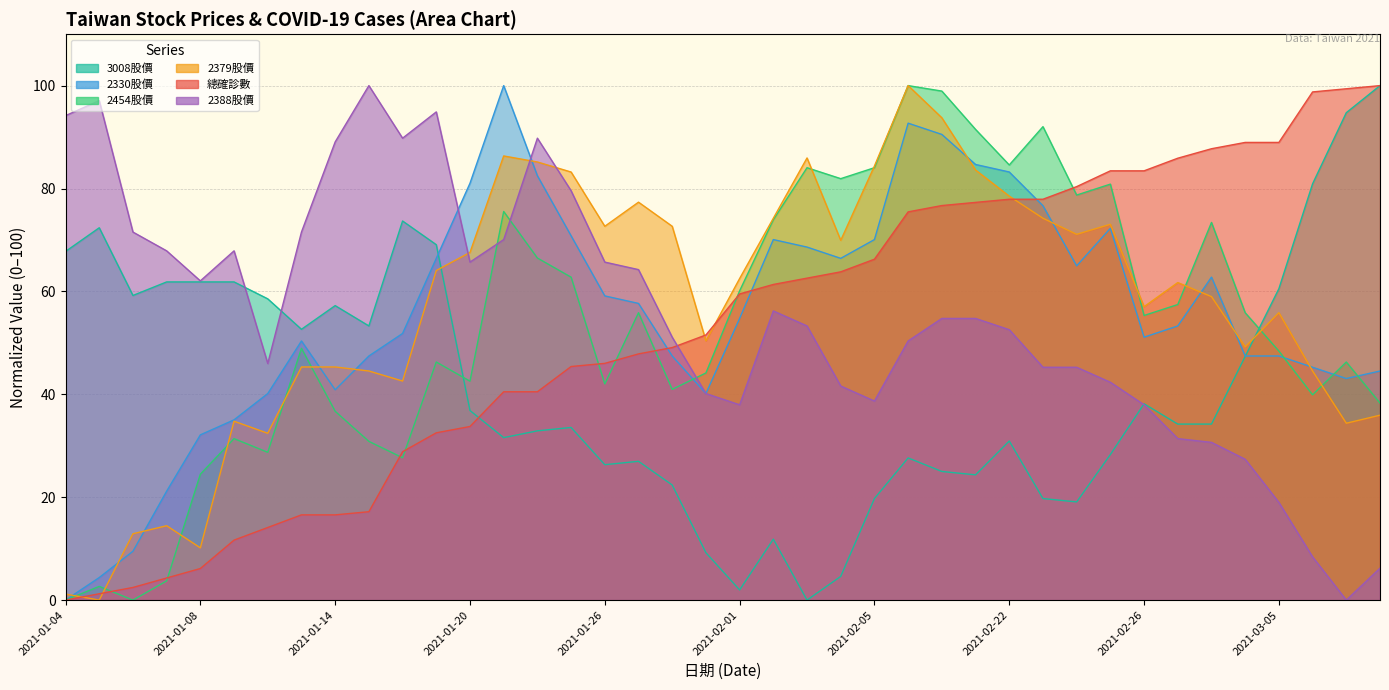

At which label does 2330股價 reach its peak?

2021-01-21